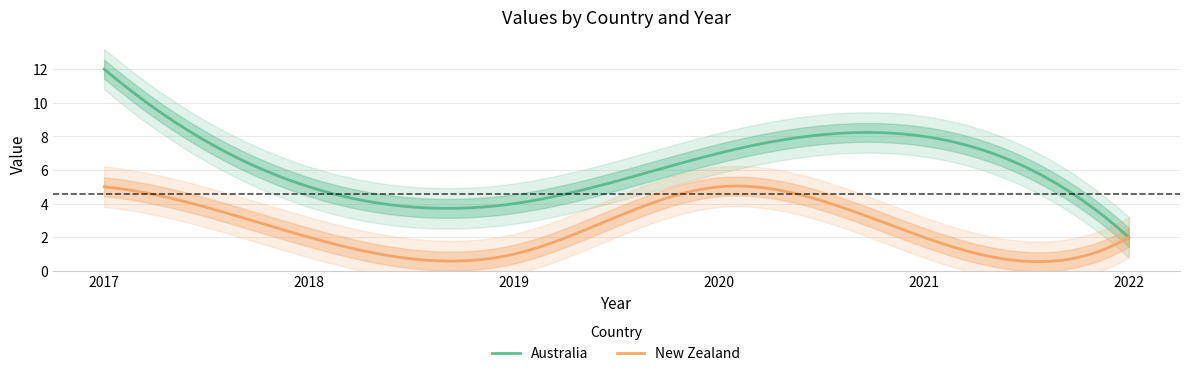

True or false: Australia and New Zealand cross at least once.

False